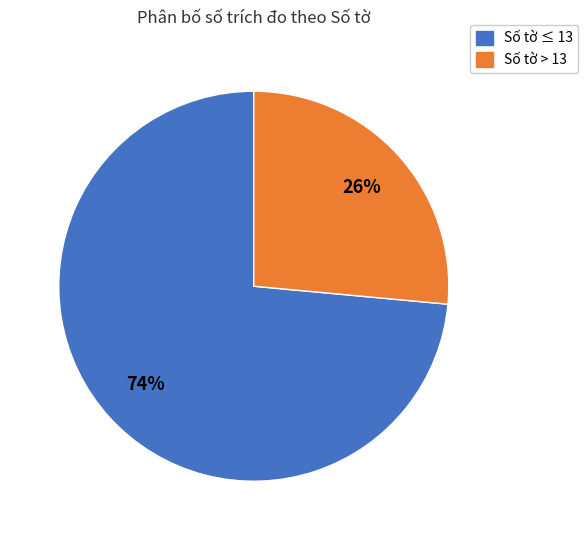

Is there any slice that represents more than half of the pie?

Yes